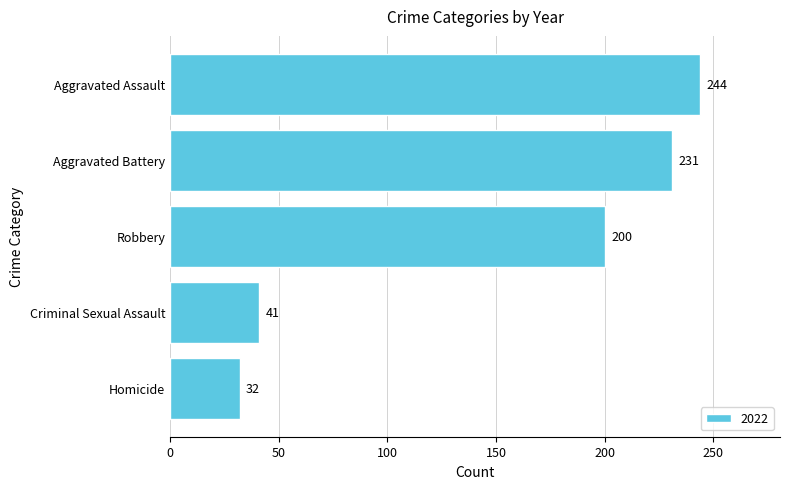

Which label corresponds to the largest value in the chart?

Aggravated Assault